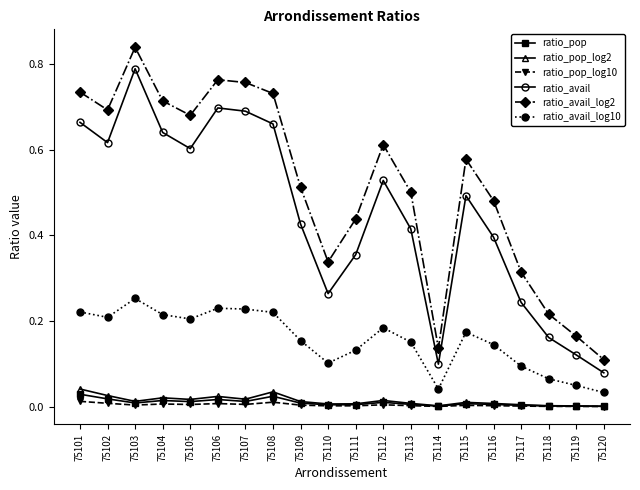

Which series has the largest range (max minus min)?

ratio_avail_log2